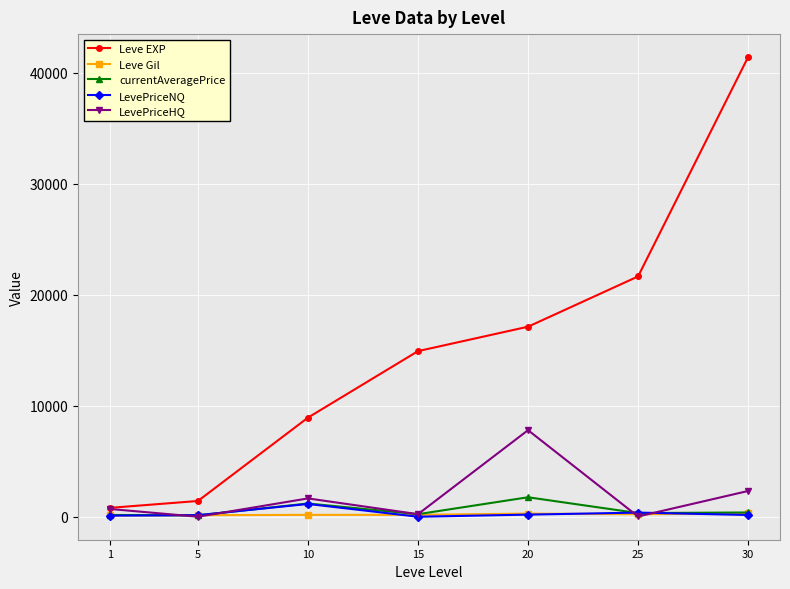

What are all the series names shown in the legend?

Leve EXP, Leve Gil, currentAveragePrice, LevePriceNQ, LevePriceHQ